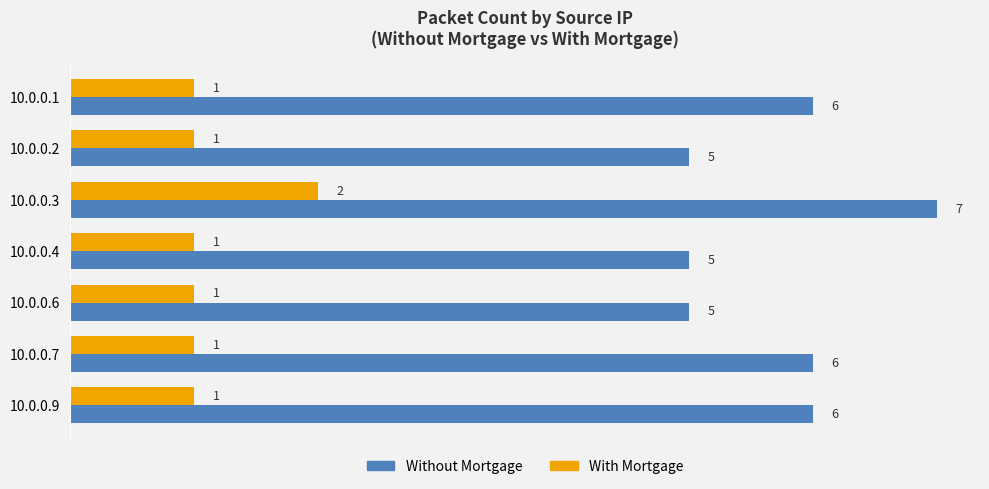

Count the Without Mortgage values in the range 5 to 6.

6